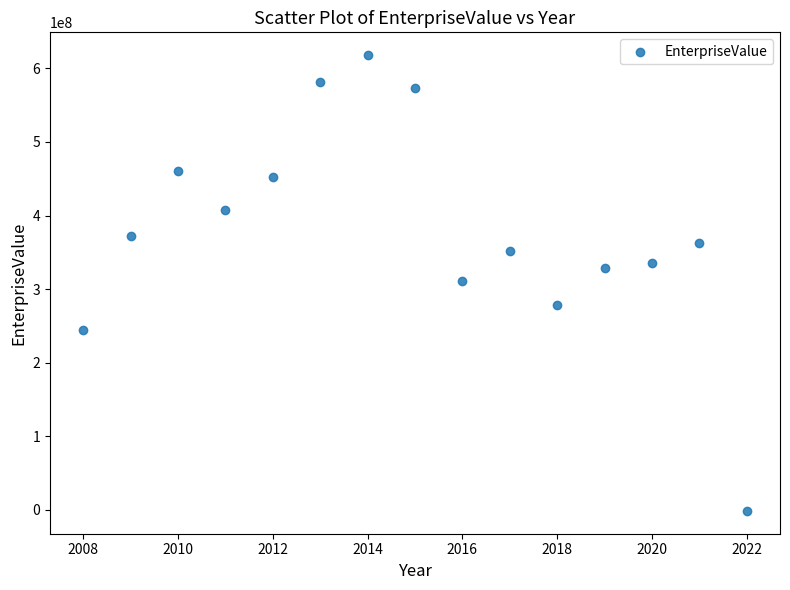

What is the range of Y values (max minus min)?

619507936.4